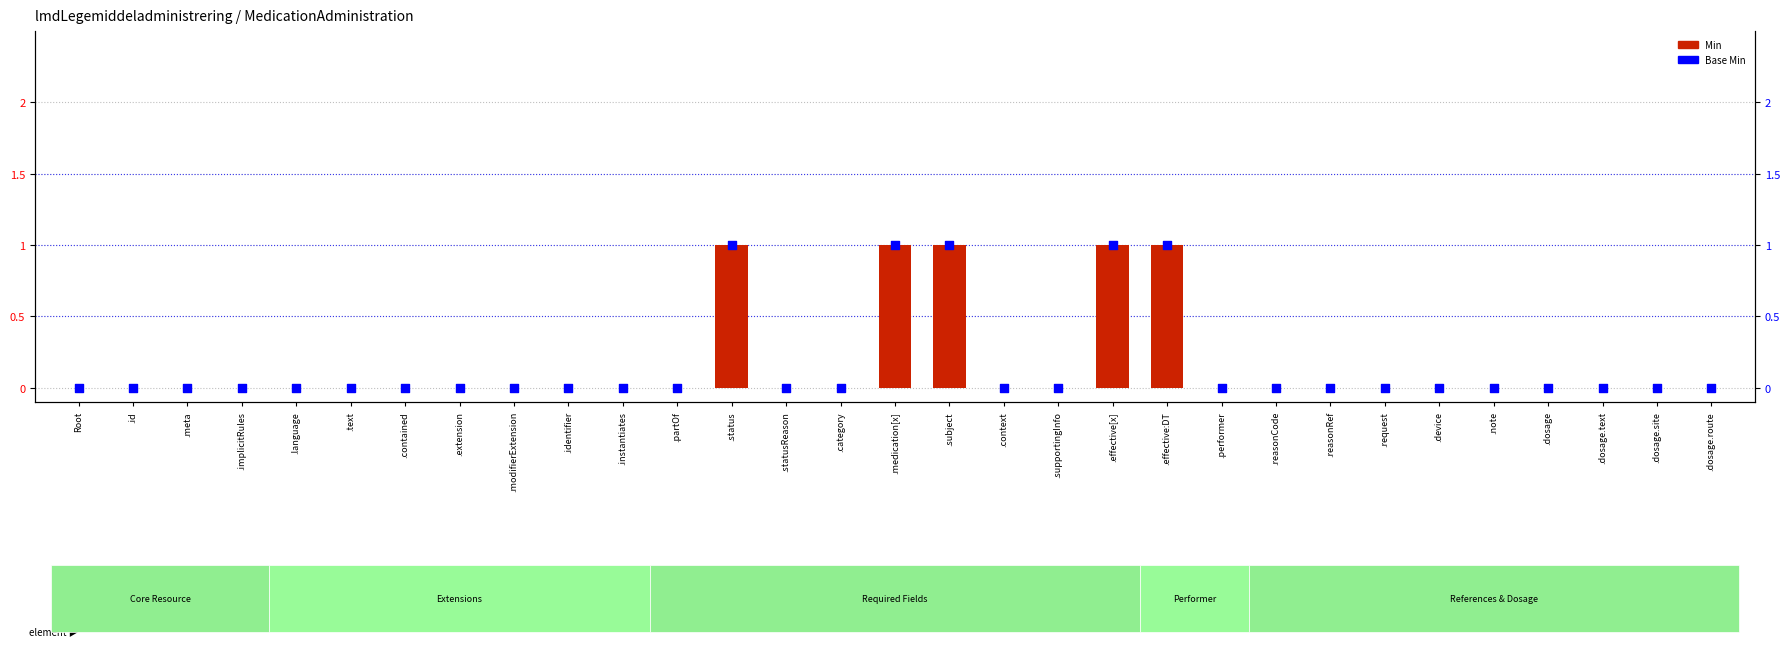

Which series has the largest total across all categories?

Min